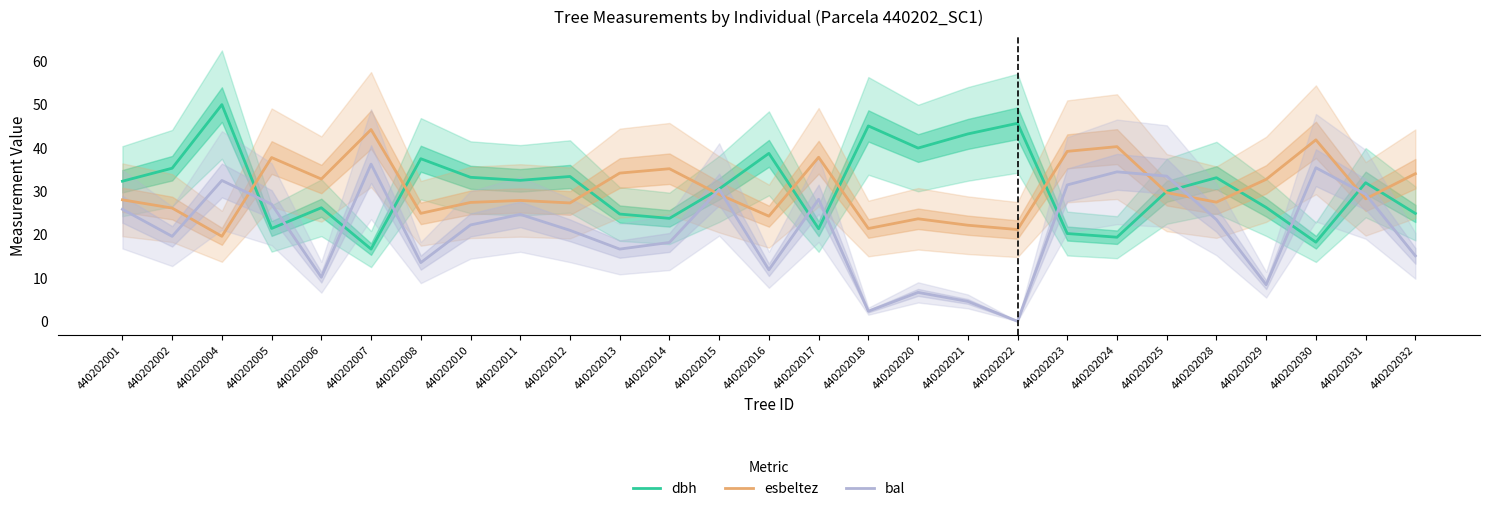

Between 440202025 and 440202032, which series saw the biggest shift?

bal